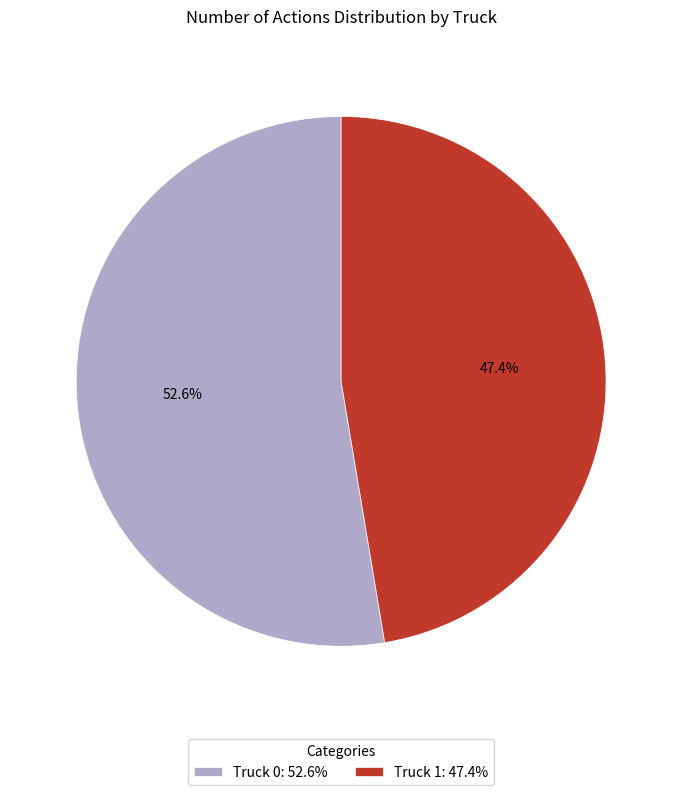

Is it true that Truck 0 is 38% of the pie?

False